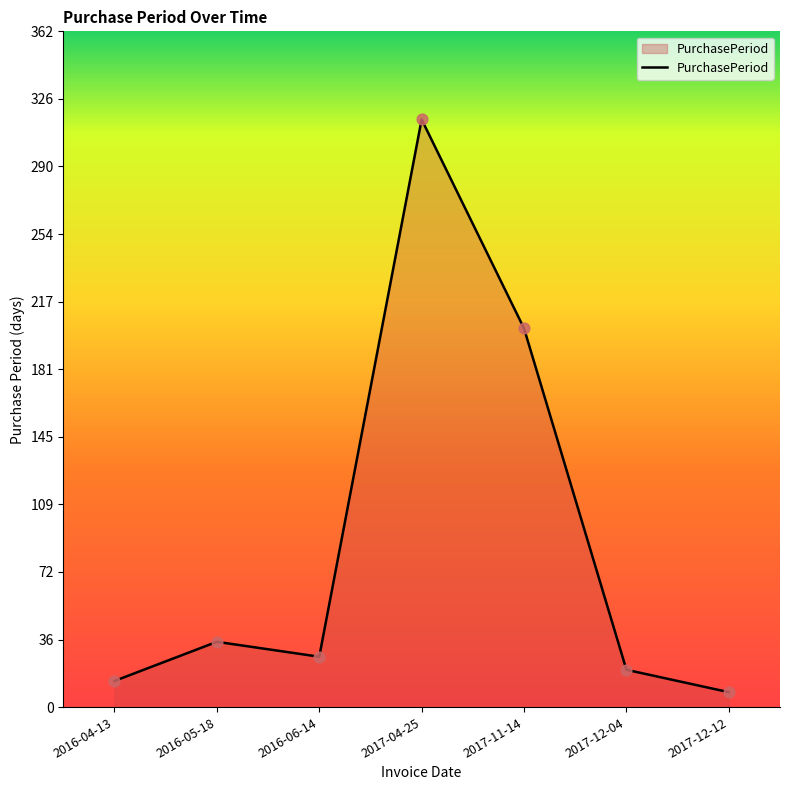

What is the change in value from 2016-04-13 to 2016-05-18?

+21